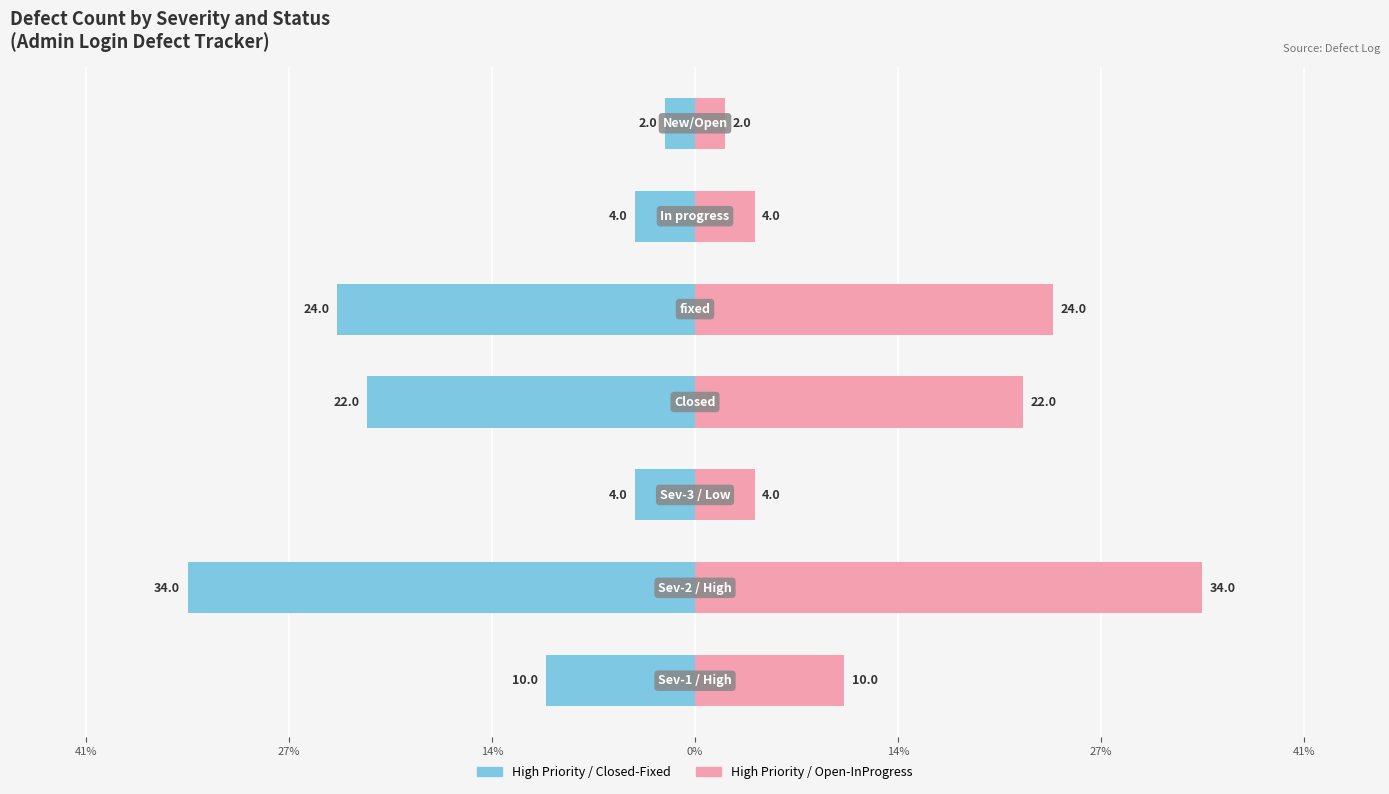

What is the greatest value displayed?

34